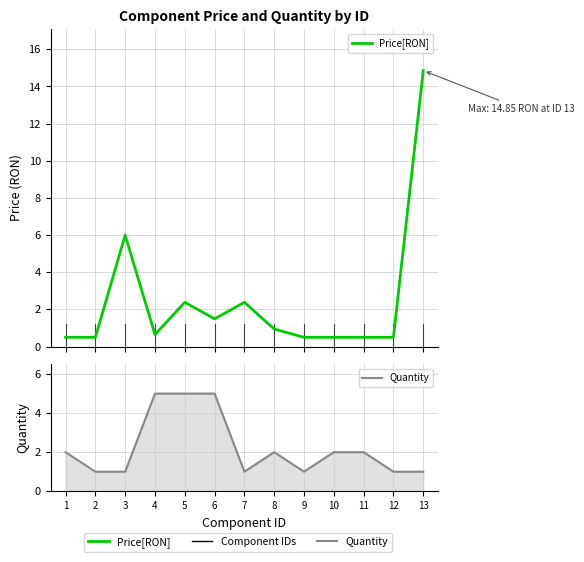

The Quantity series shows 1.4 at 7. True or false?

False